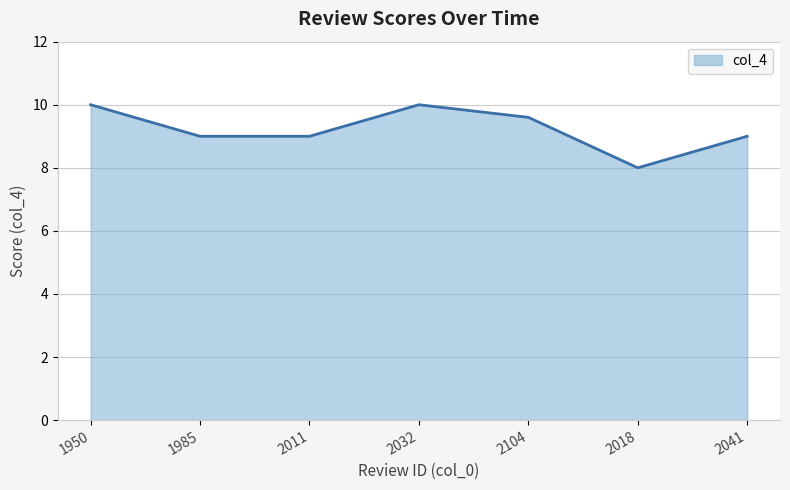

The value at 2104 is 4.1. True or false?

False